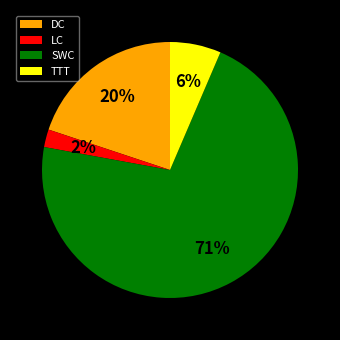

Which slice represents more than half of the pie?

SWC